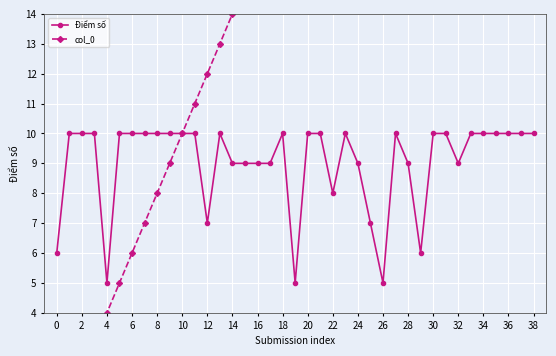

What is the difference between the col_0 values at 34 and 23?

11